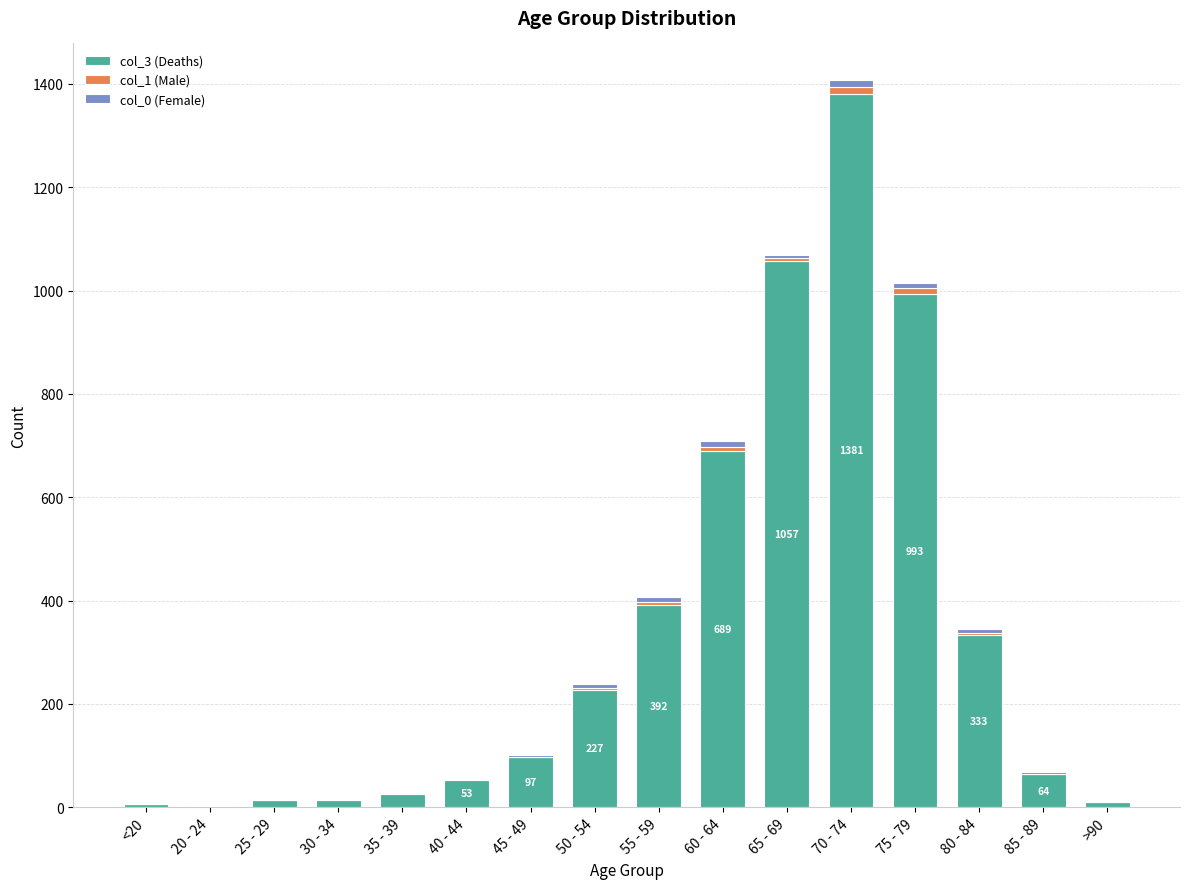

The value of col_3 (Deaths) at 55 - 59 is 210. True or false?

False